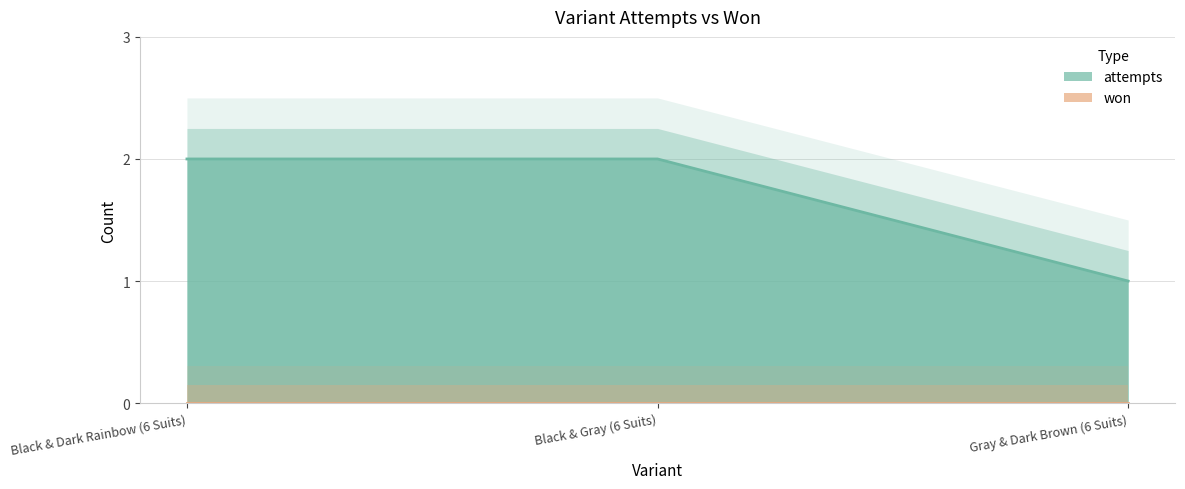

What position from the right is Black & Dark Rainbow (6 Suits)?

3